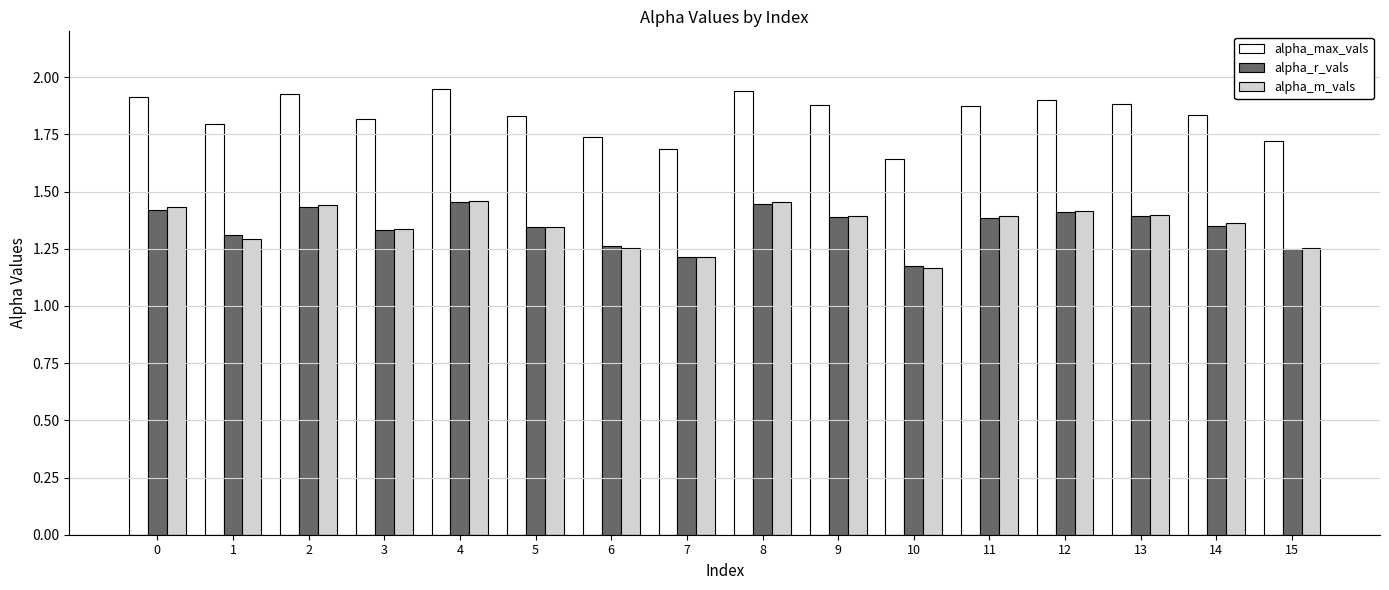

The alpha_m_vals series shows 1.3 at 5. True or false?

True